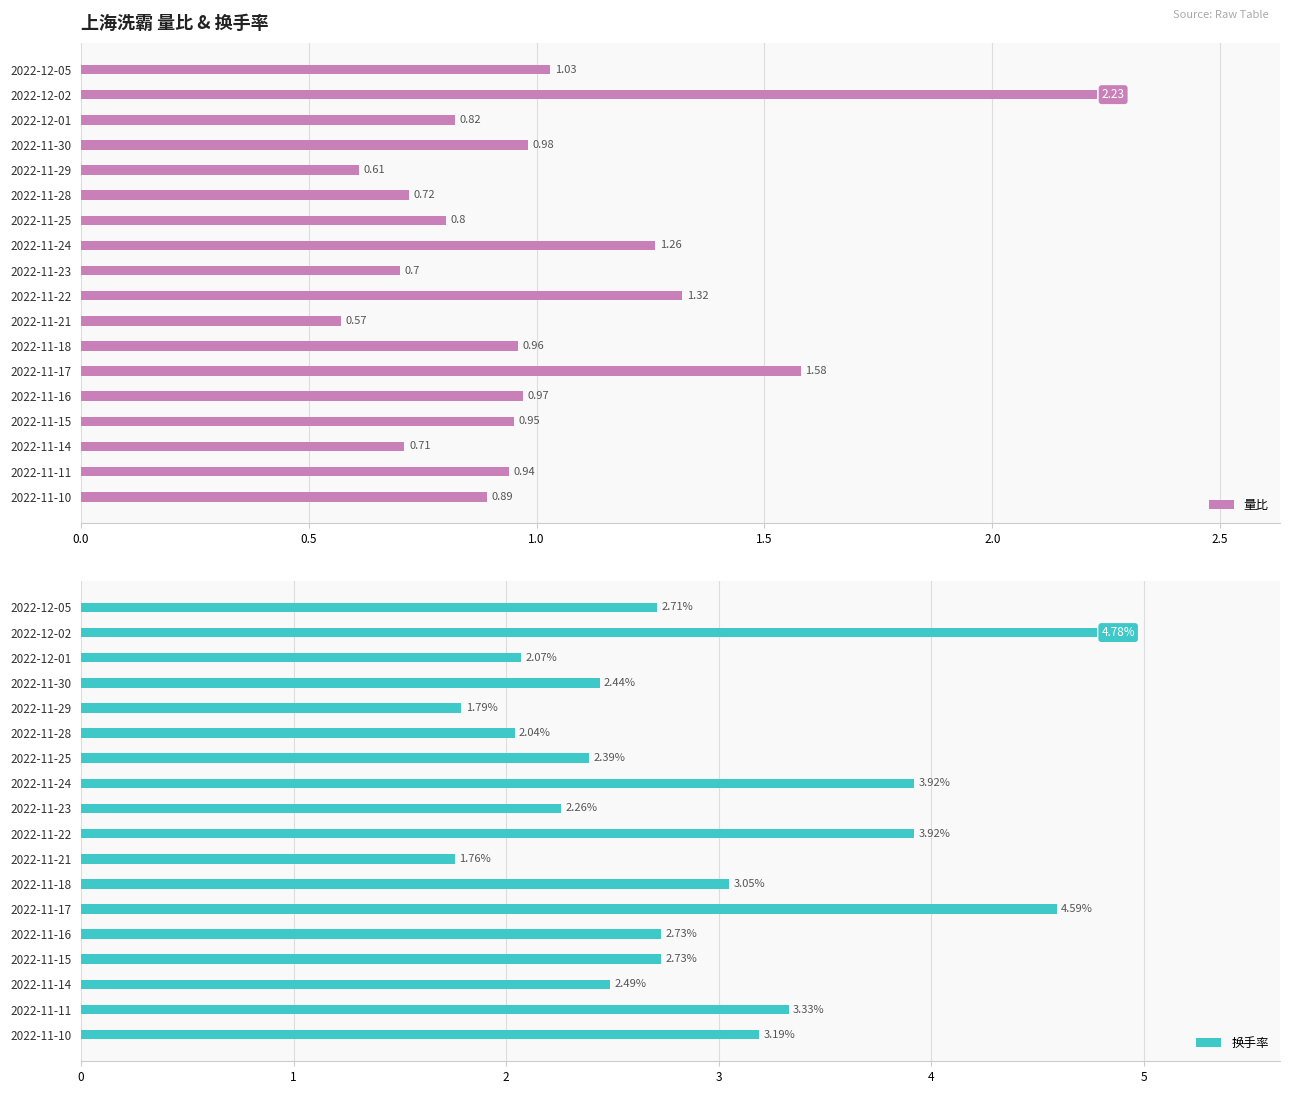

Rank the categories by 量比 value from lowest to highest.

2022-11-21, 2022-11-29, 2022-11-23, 2022-11-14, 2022-11-28, 2022-11-25, 2022-12-01, 2022-11-10, 2022-11-11, 2022-11-15, 2022-11-18, 2022-11-16, 2022-11-30, 2022-12-05, 2022-11-24, 2022-11-22, 2022-11-17, 2022-12-02